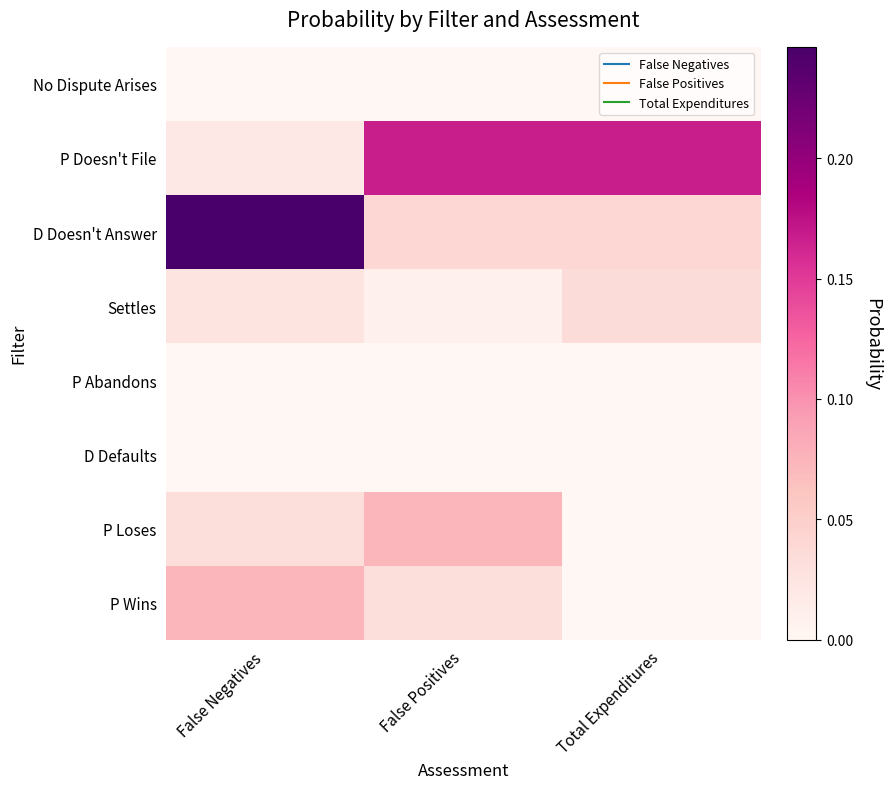

What is the difference between the highest and lowest values at Total Expenditures?

0.2